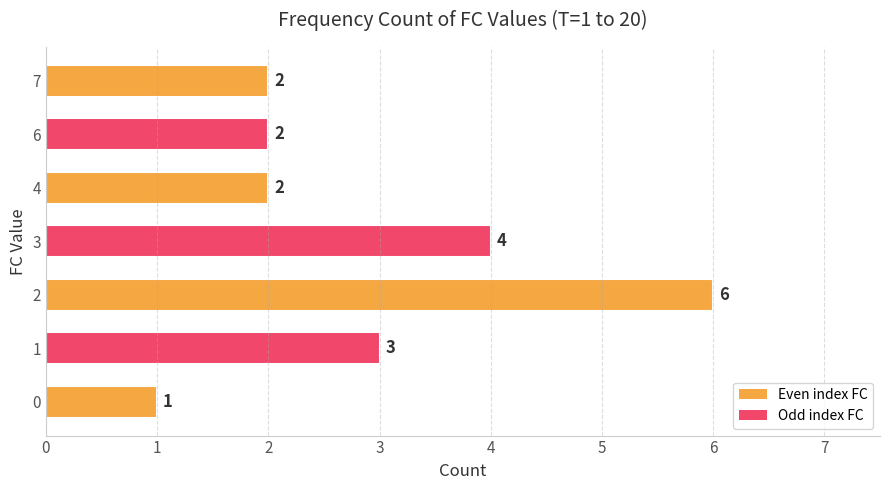

What is the maximum value shown in the chart?

6